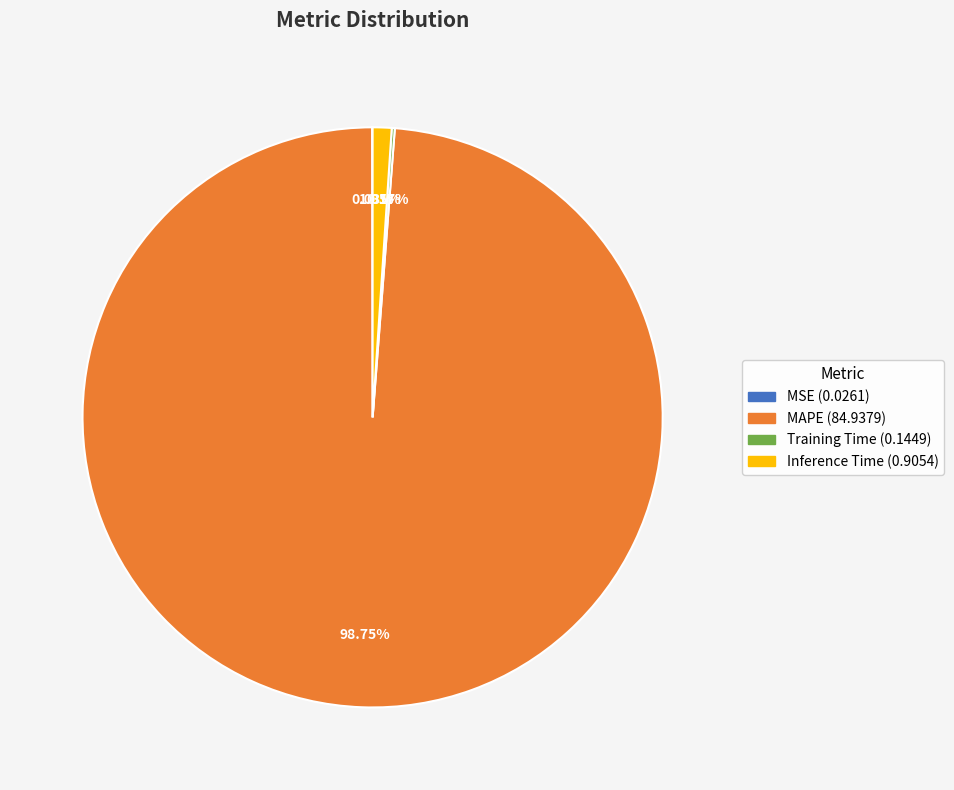

What is the largest slice in the pie chart?

MAPE